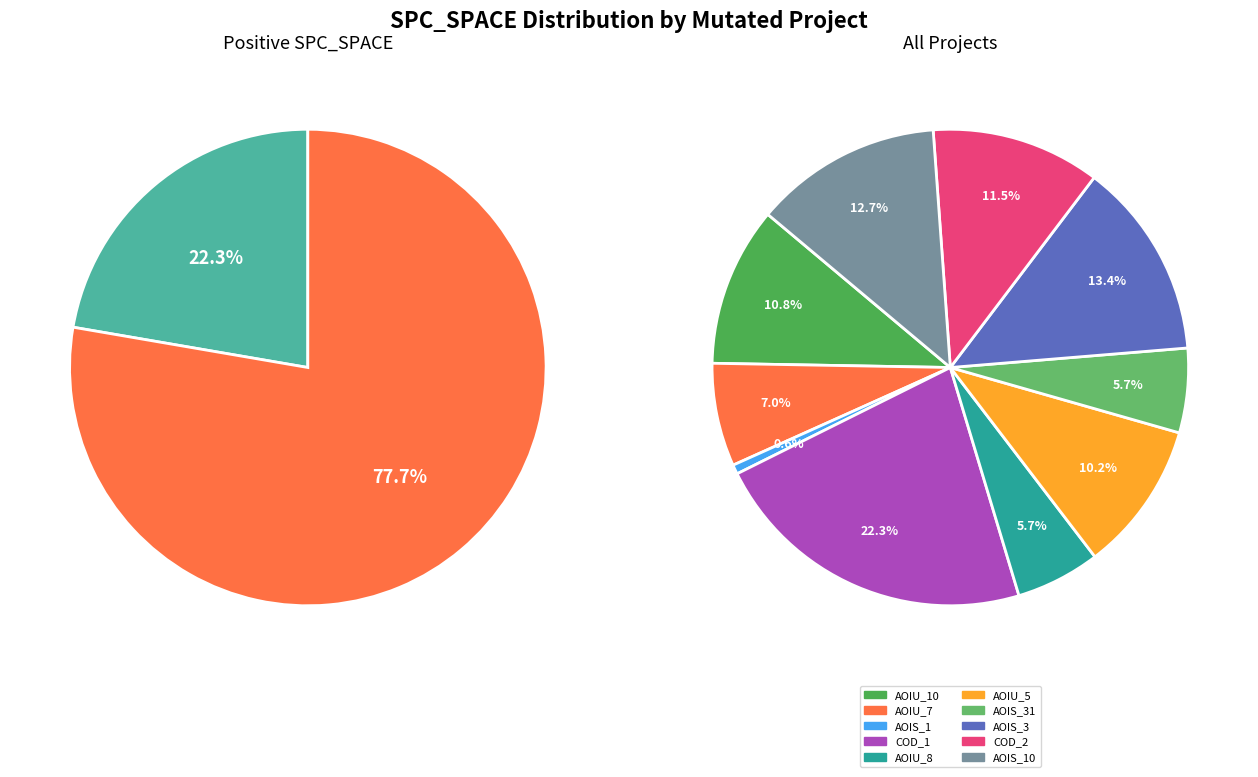

Does Interest.Application.ASRS_1 represent more than half of the total?

No